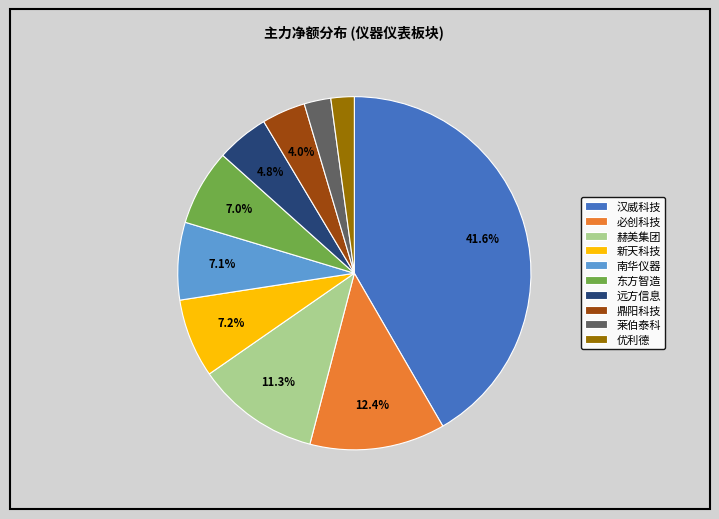

Between 赫美集团 and 汉威科技, which is larger?

汉威科技